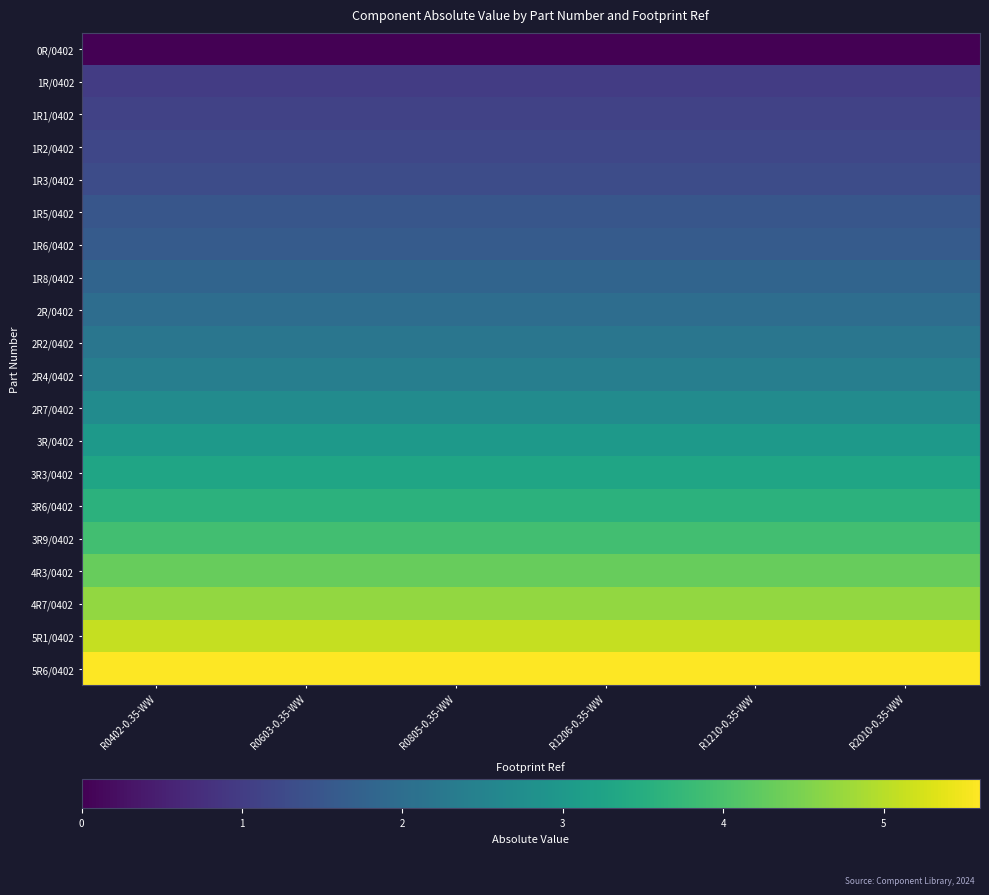

Reading left to right, transcribe all the data shown in this chart.

0R/0402: R0402-0.35-WW=0.0	R0603-0.35-WW=0.0	R0805-0.35-WW=0.0	R1206-0.35-WW=0.0	R1210-0.35-WW=0.0	R2010-0.35-WW=0.0
1R/0402: R0402-0.35-WW=1.0	R0603-0.35-WW=1.0	R0805-0.35-WW=1.0	R1206-0.35-WW=1.0	R1210-0.35-WW=1.0	R2010-0.35-WW=1.0
1R1/0402: R0402-0.35-WW=1.1	R0603-0.35-WW=1.1	R0805-0.35-WW=1.1	R1206-0.35-WW=1.1	R1210-0.35-WW=1.1	R2010-0.35-WW=1.1
1R2/0402: R0402-0.35-WW=1.2	R0603-0.35-WW=1.2	R0805-0.35-WW=1.2	R1206-0.35-WW=1.2	R1210-0.35-WW=1.2	R2010-0.35-WW=1.2
1R3/0402: R0402-0.35-WW=1.3	R0603-0.35-WW=1.3	R0805-0.35-WW=1.3	R1206-0.35-WW=1.3	R1210-0.35-WW=1.3	R2010-0.35-WW=1.3
1R5/0402: R0402-0.35-WW=1.5	R0603-0.35-WW=1.5	R0805-0.35-WW=1.5	R1206-0.35-WW=1.5	R1210-0.35-WW=1.5	R2010-0.35-WW=1.5
1R6/0402: R0402-0.35-WW=1.6	R0603-0.35-WW=1.6	R0805-0.35-WW=1.6	R1206-0.35-WW=1.6	R1210-0.35-WW=1.6	R2010-0.35-WW=1.6
1R8/0402: R0402-0.35-WW=1.8	R0603-0.35-WW=1.8	R0805-0.35-WW=1.8	R1206-0.35-WW=1.8	R1210-0.35-WW=1.8	R2010-0.35-WW=1.8
2R/0402: R0402-0.35-WW=2.0	R0603-0.35-WW=2.0	R0805-0.35-WW=2.0	R1206-0.35-WW=2.0	R1210-0.35-WW=2.0	R2010-0.35-WW=2.0
2R2/0402: R0402-0.35-WW=2.2	R0603-0.35-WW=2.2	R0805-0.35-WW=2.2	R1206-0.35-WW=2.2	R1210-0.35-WW=2.2	R2010-0.35-WW=2.2
2R4/0402: R0402-0.35-WW=2.4	R0603-0.35-WW=2.4	R0805-0.35-WW=2.4	R1206-0.35-WW=2.4	R1210-0.35-WW=2.4	R2010-0.35-WW=2.4
2R7/0402: R0402-0.35-WW=2.7	R0603-0.35-WW=2.7	R0805-0.35-WW=2.7	R1206-0.35-WW=2.7	R1210-0.35-WW=2.7	R2010-0.35-WW=2.7
3R/0402: R0402-0.35-WW=3.0	R0603-0.35-WW=3.0	R0805-0.35-WW=3.0	R1206-0.35-WW=3.0	R1210-0.35-WW=3.0	R2010-0.35-WW=3.0
3R3/0402: R0402-0.35-WW=3.3	R0603-0.35-WW=3.3	R0805-0.35-WW=3.3	R1206-0.35-WW=3.3	R1210-0.35-WW=3.3	R2010-0.35-WW=3.3
3R6/0402: R0402-0.35-WW=3.6	R0603-0.35-WW=3.6	R0805-0.35-WW=3.6	R1206-0.35-WW=3.6	R1210-0.35-WW=3.6	R2010-0.35-WW=3.6
3R9/0402: R0402-0.35-WW=3.9	R0603-0.35-WW=3.9	R0805-0.35-WW=3.9	R1206-0.35-WW=3.9	R1210-0.35-WW=3.9	R2010-0.35-WW=3.9
4R3/0402: R0402-0.35-WW=4.3	R0603-0.35-WW=4.3	R0805-0.35-WW=4.3	R1206-0.35-WW=4.3	R1210-0.35-WW=4.3	R2010-0.35-WW=4.3
4R7/0402: R0402-0.35-WW=4.7	R0603-0.35-WW=4.7	R0805-0.35-WW=4.7	R1206-0.35-WW=4.7	R1210-0.35-WW=4.7	R2010-0.35-WW=4.7
5R1/0402: R0402-0.35-WW=5.1	R0603-0.35-WW=5.1	R0805-0.35-WW=5.1	R1206-0.35-WW=5.1	R1210-0.35-WW=5.1	R2010-0.35-WW=5.1
5R6/0402: R0402-0.35-WW=5.6	R0603-0.35-WW=5.6	R0805-0.35-WW=5.6	R1206-0.35-WW=5.6	R1210-0.35-WW=5.6	R2010-0.35-WW=5.6